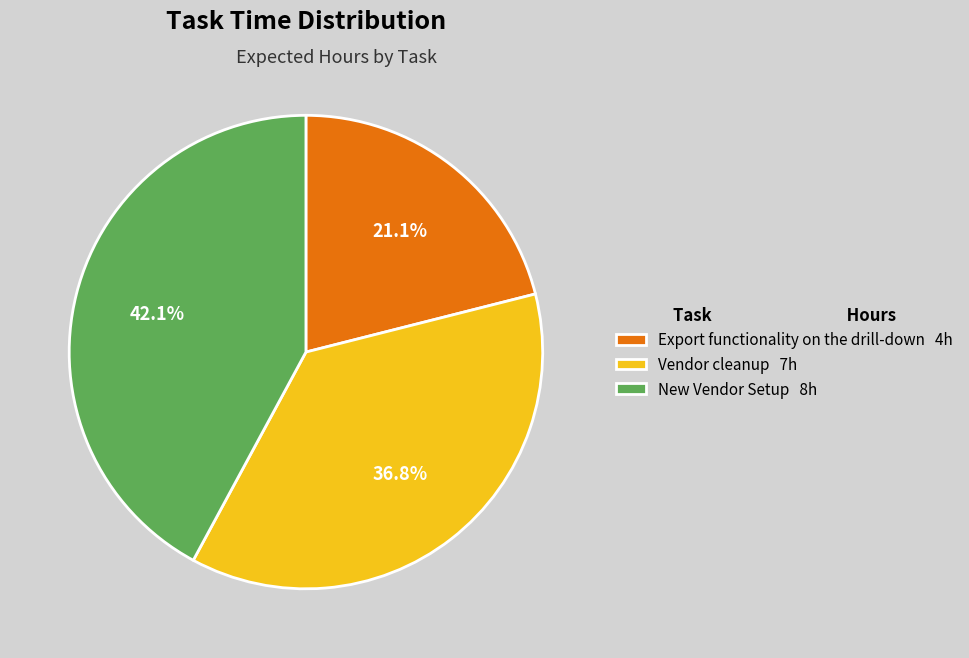

How many slices are in this pie chart?

3